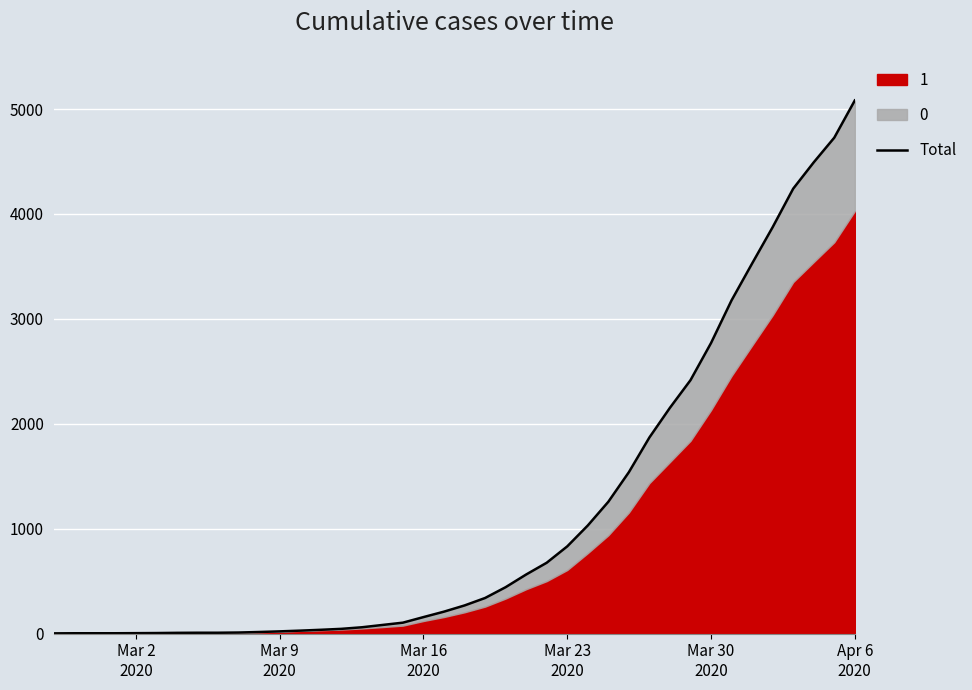

What is the greatest value displayed?

5082